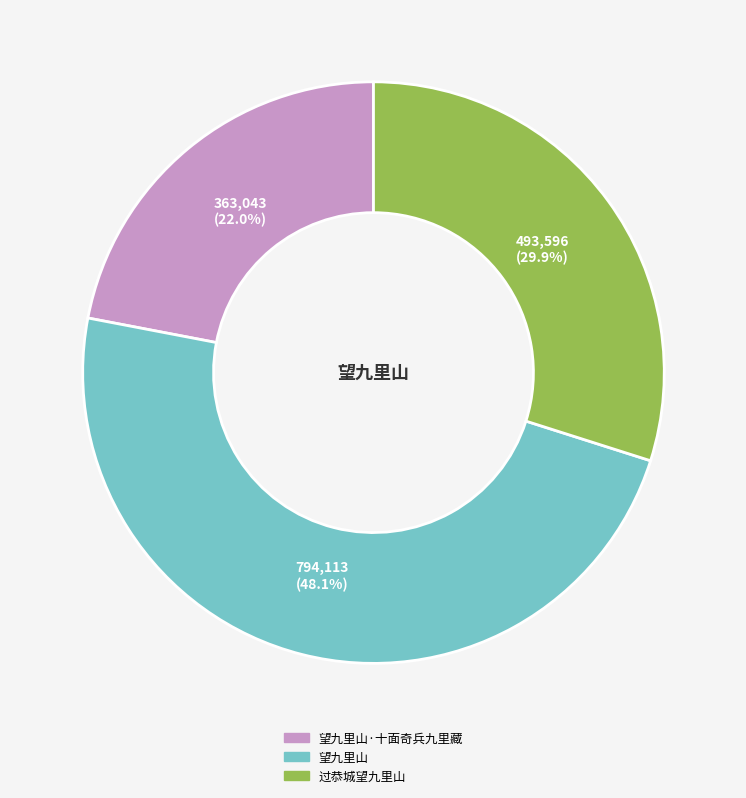

Is there a majority slice in this chart?

No